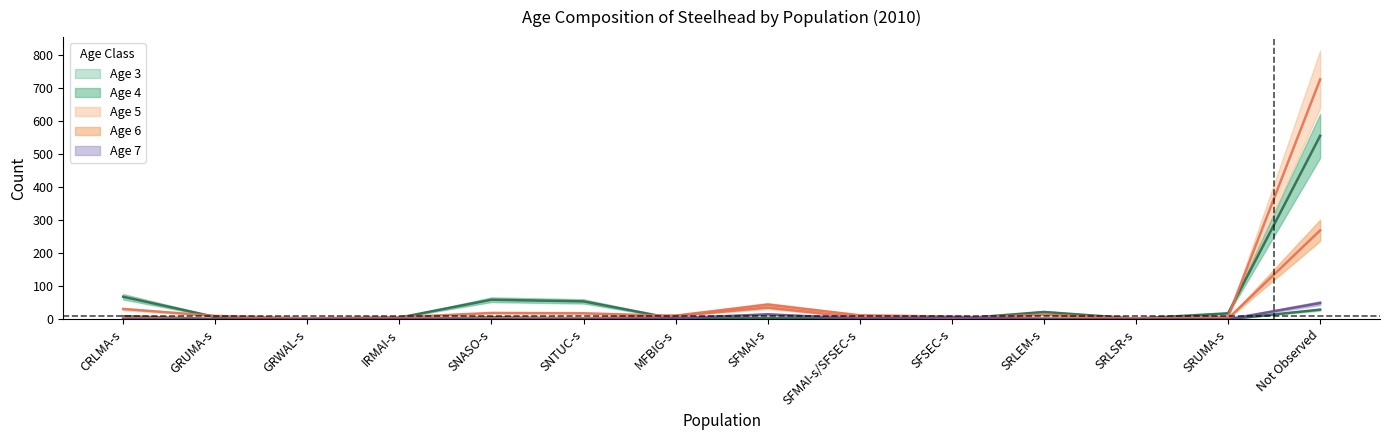

At how many categories does at least one series exceed 647?

1